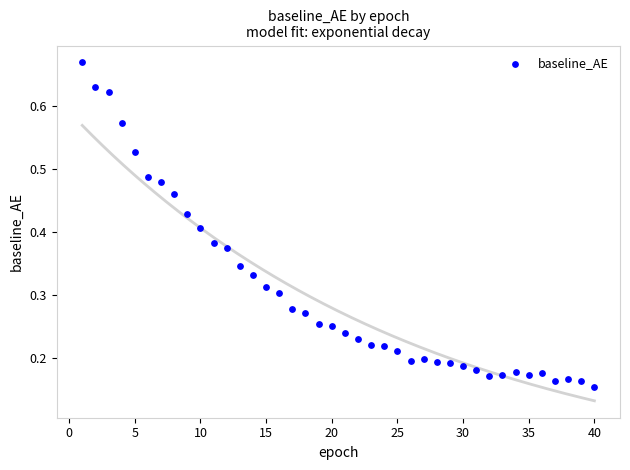

What is the range of X values (max minus min)?

39.0